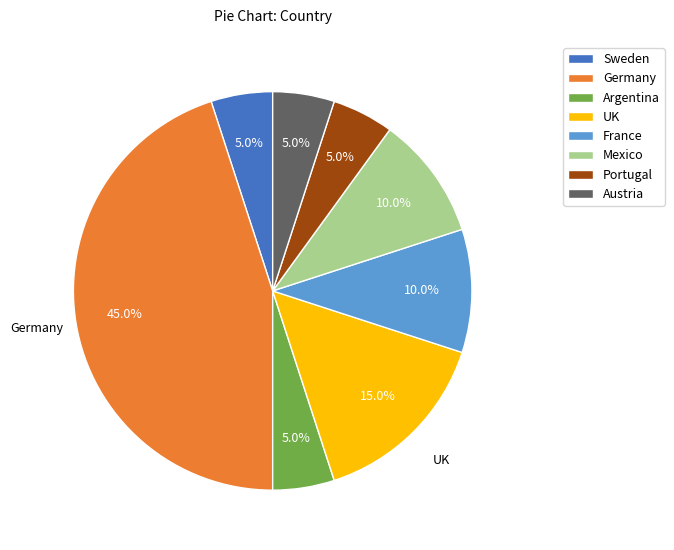

How many slices are in this pie chart?

8